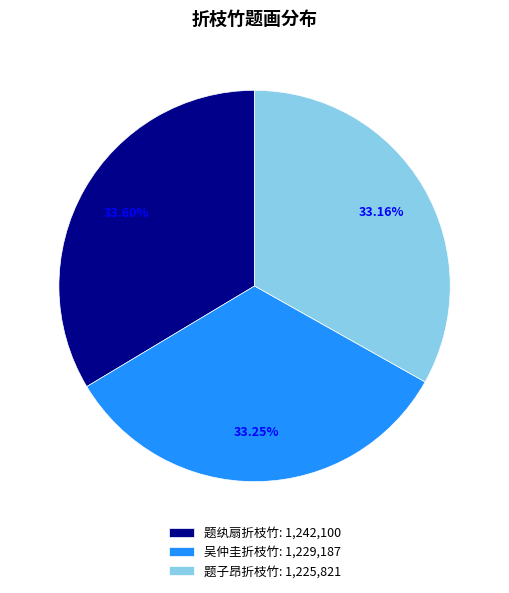

Does 题子昂折枝竹 represent more than half of the total?

No